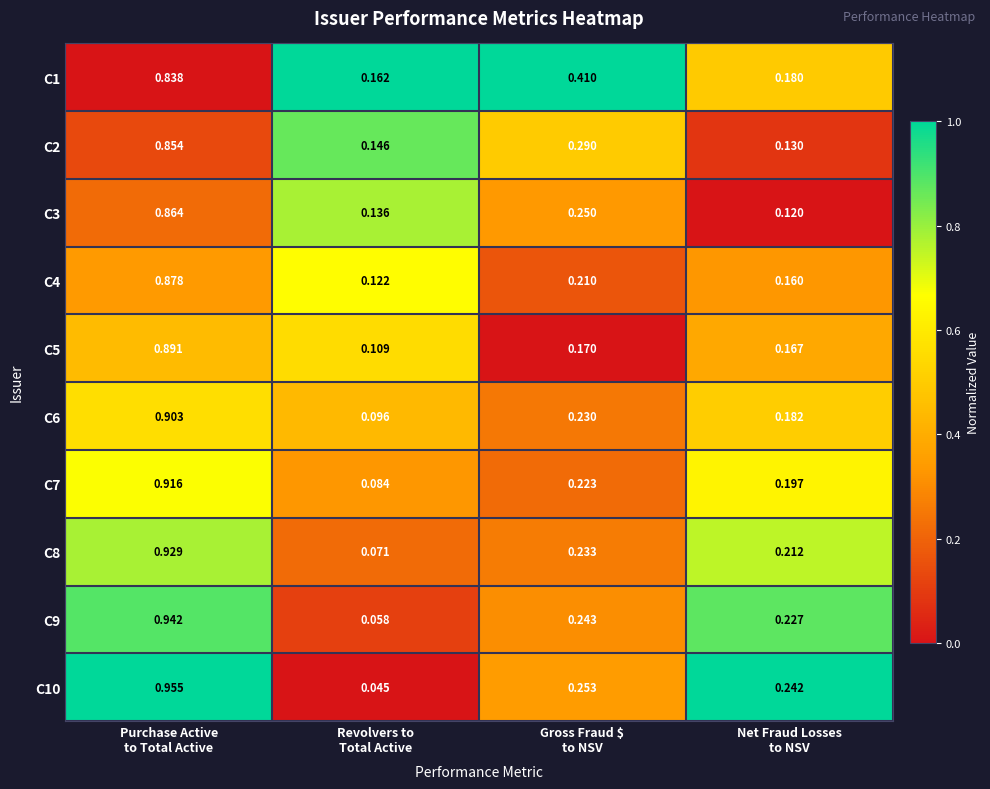

How many data points does each series have?

4